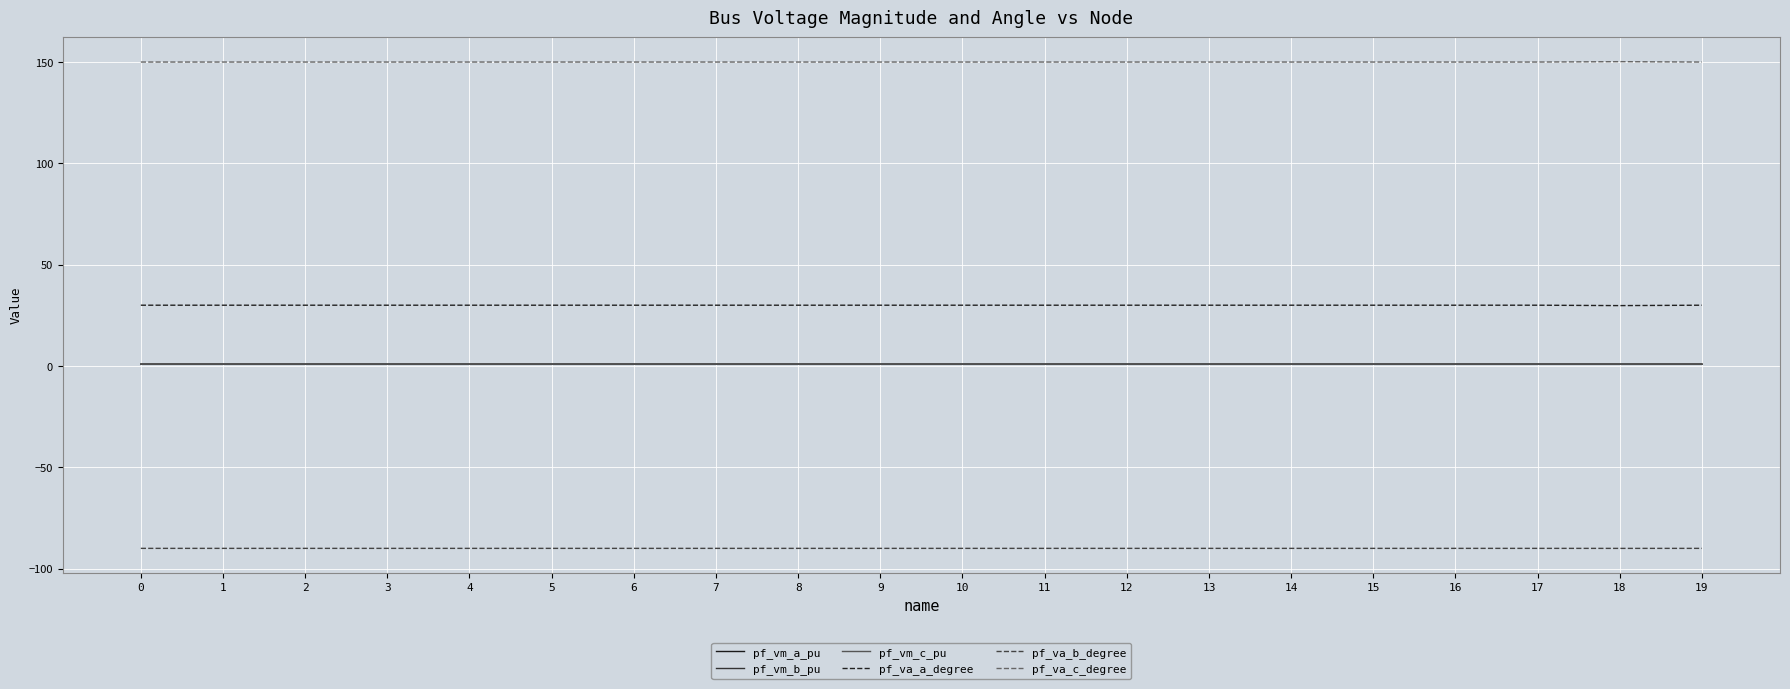

The pf_vm_a_pu series shows 0.9 at 3. True or false?

True